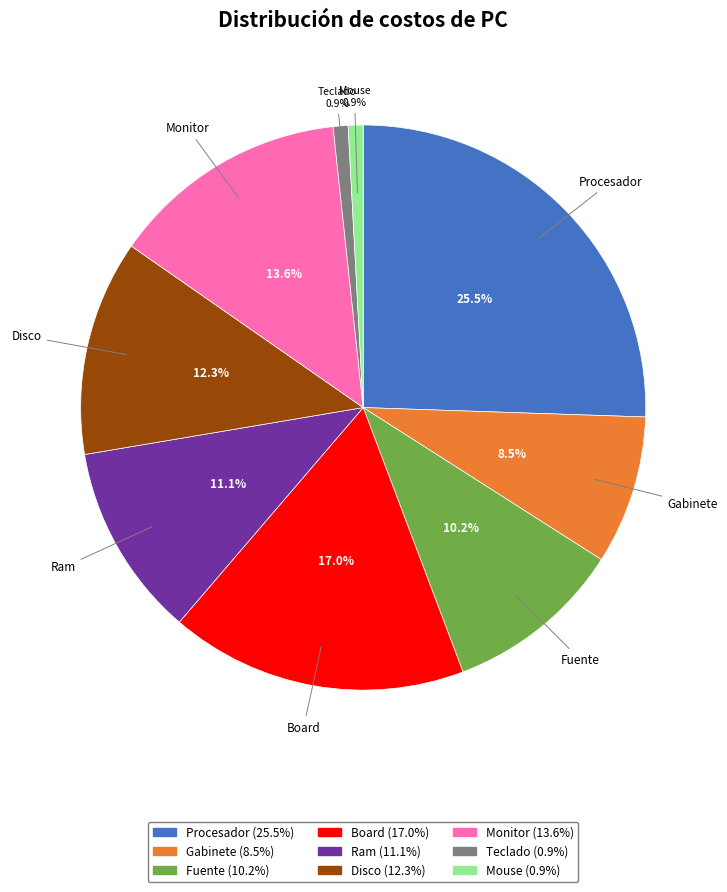

To the nearest percent, what is the average slice percentage?

11%